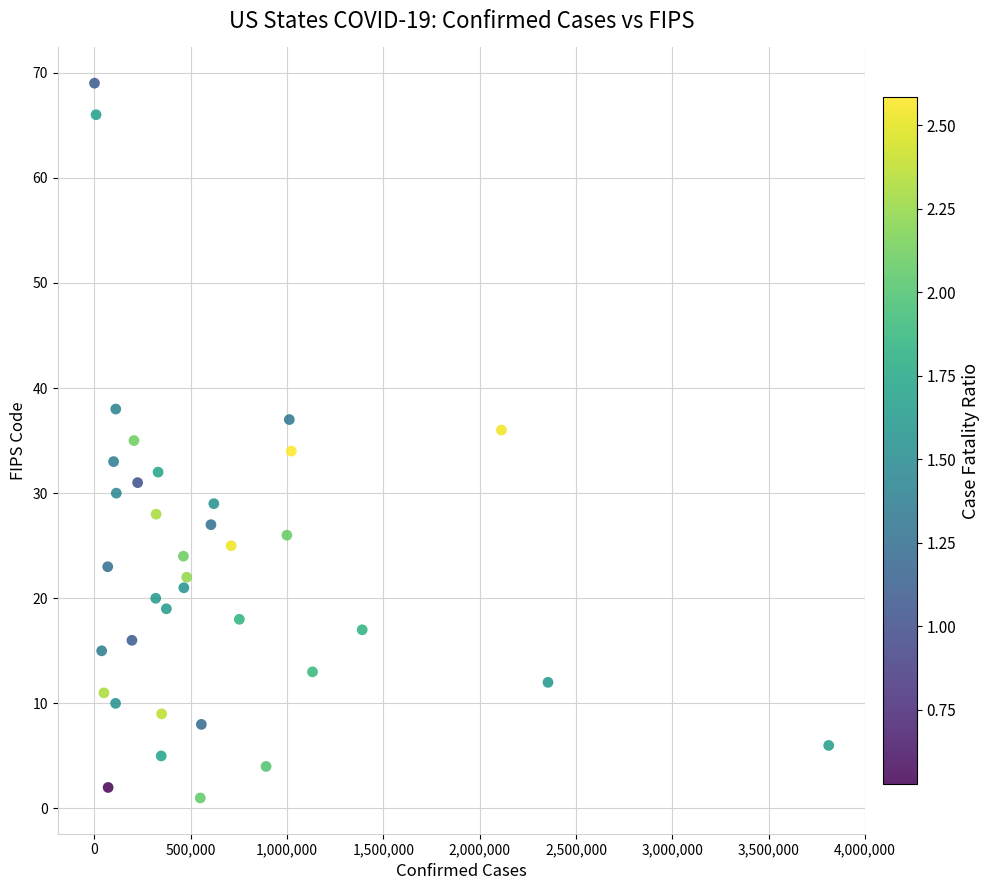

What is the range of Y values (max minus min)?

68